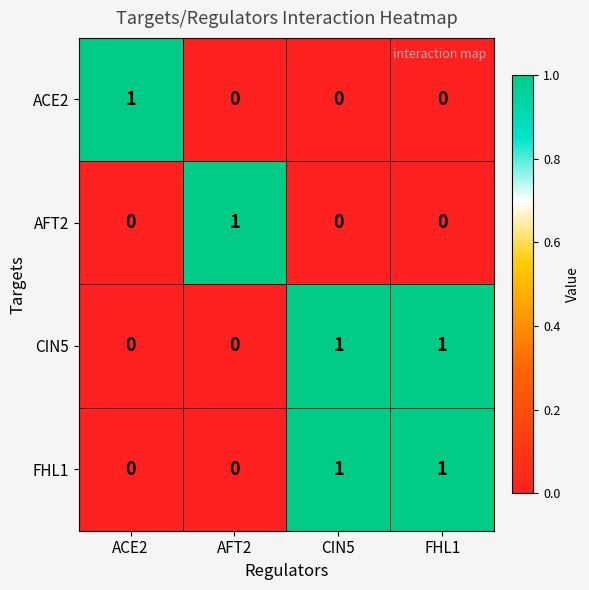

The FHL1 series shows 1 at CIN5. True or false?

True